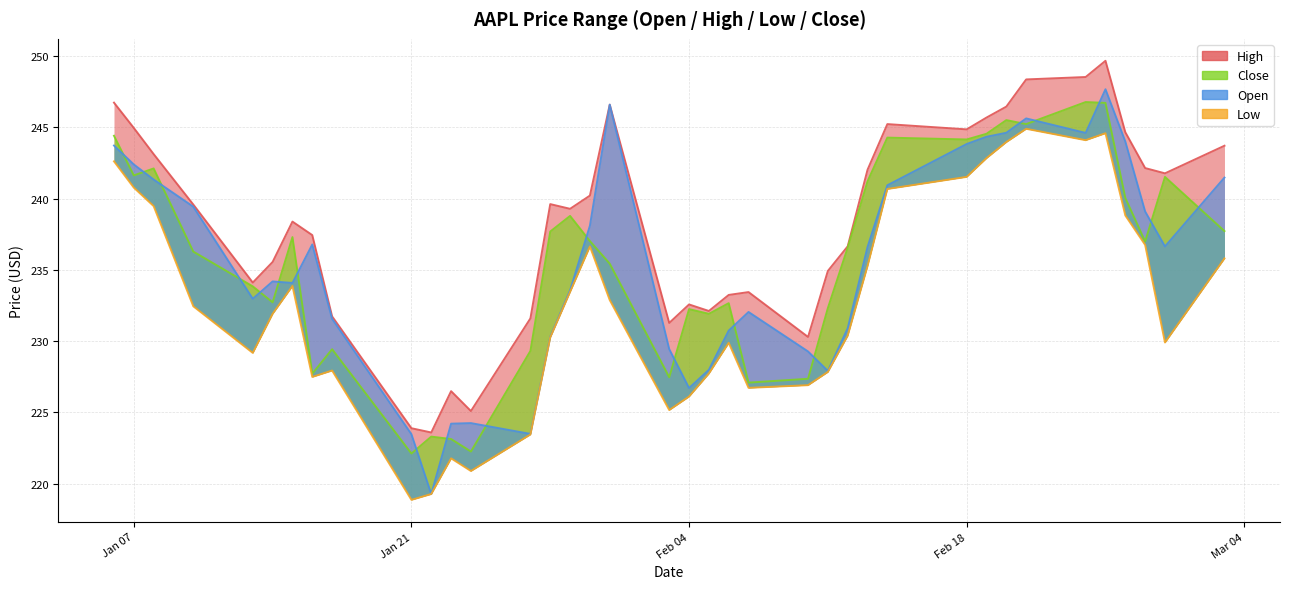

The value of High at 2025-02-25 is 249.7. True or false?

True